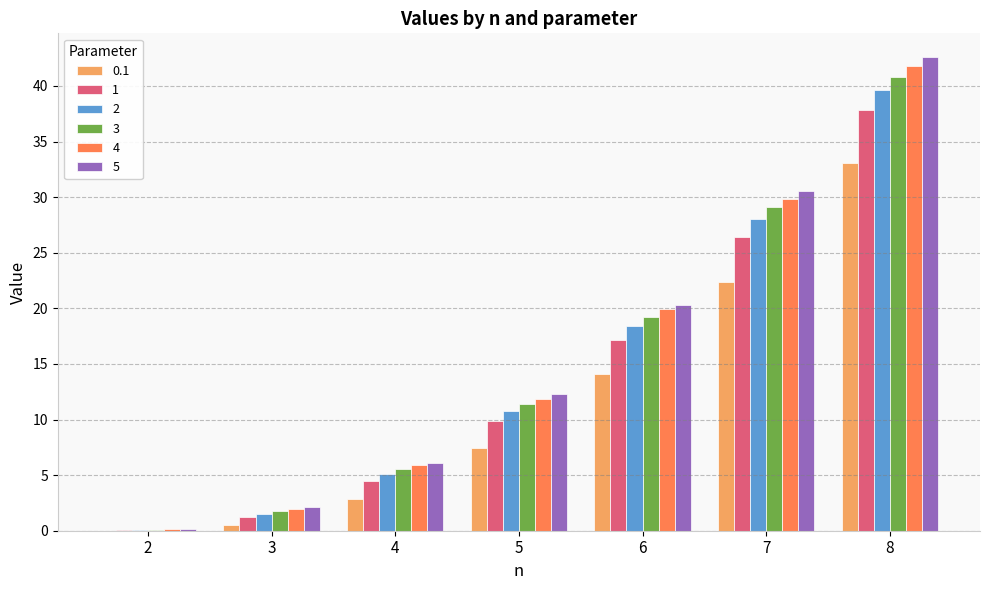

What is the sum of all 5 values?

114.1